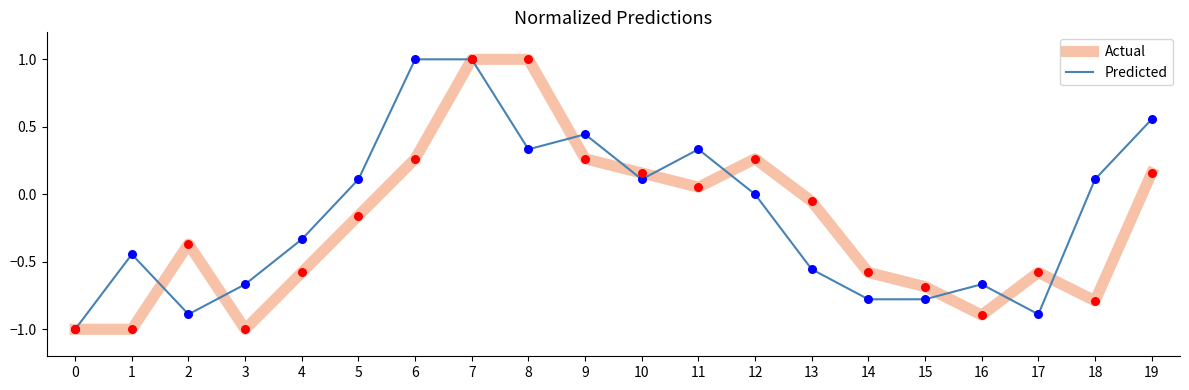

Between 1 and 19, which series saw the biggest shift?

Predicted